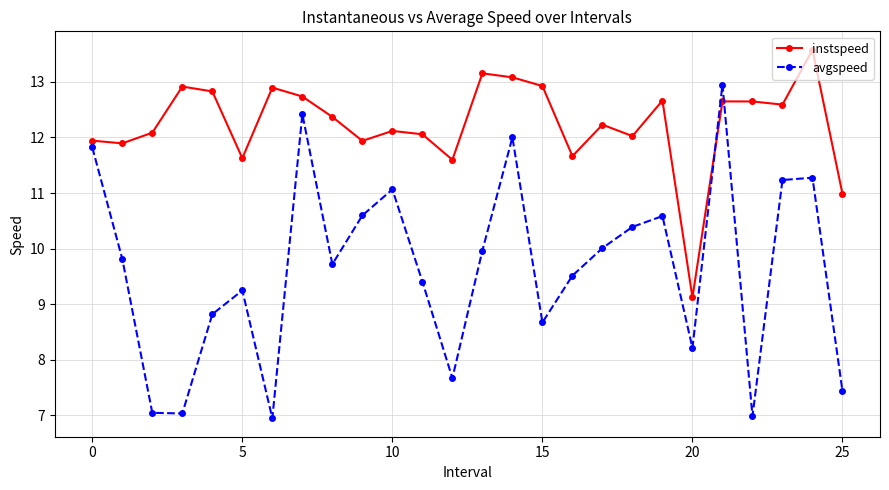

What is the average value of the instspeed series?

12.2